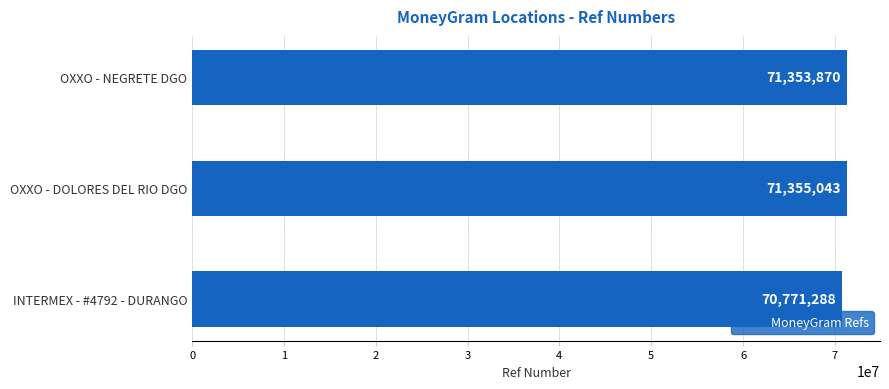

At which label is the value closest to 71063165?

OXXO - NEGRETE DGO